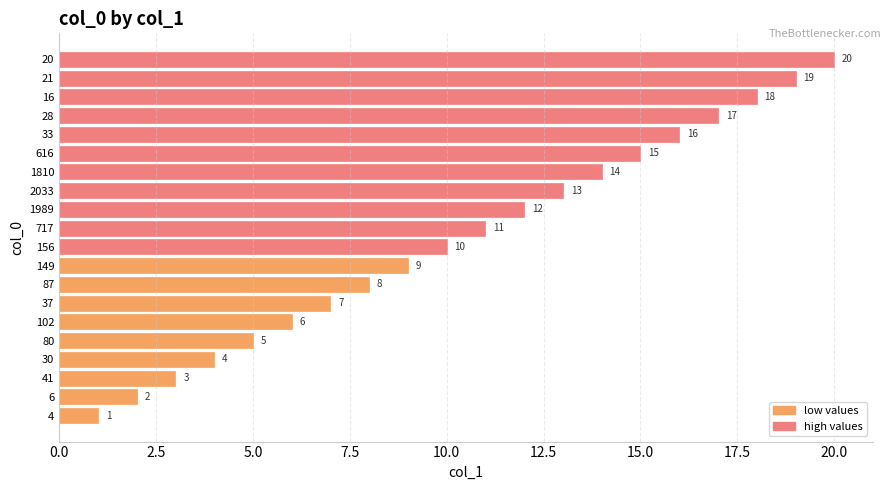

Where is the data nearest to the value 10?

156